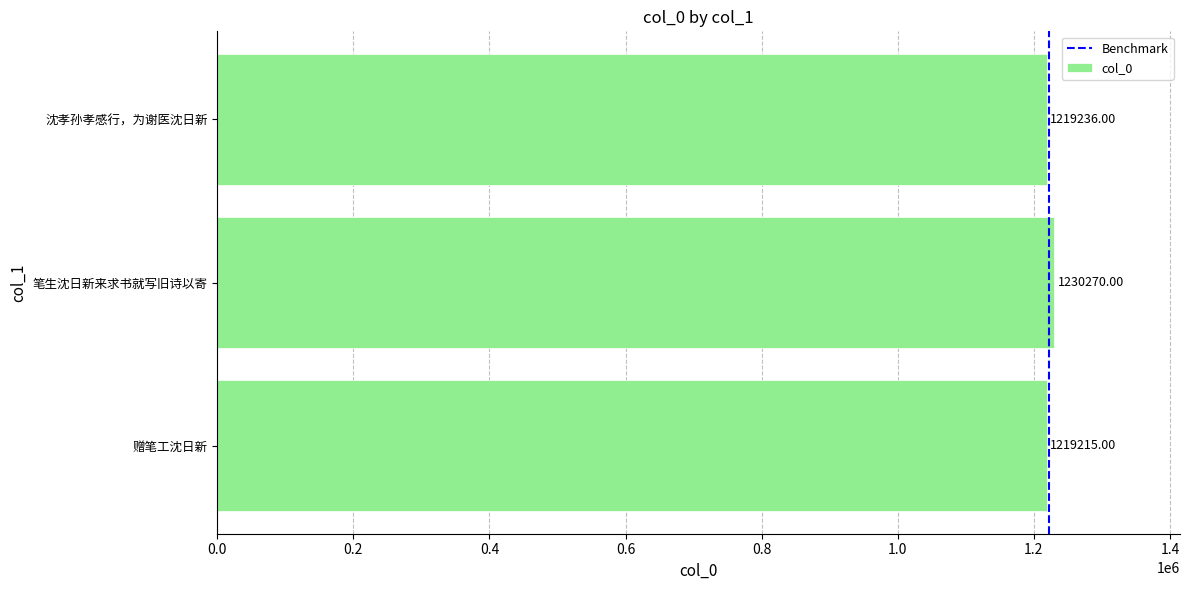

What is the ratio of the value at 笔生沈日新来求书就写旧诗以寄 to the value at 沈孝孙孝感行，为谢医沈日新?

1.0